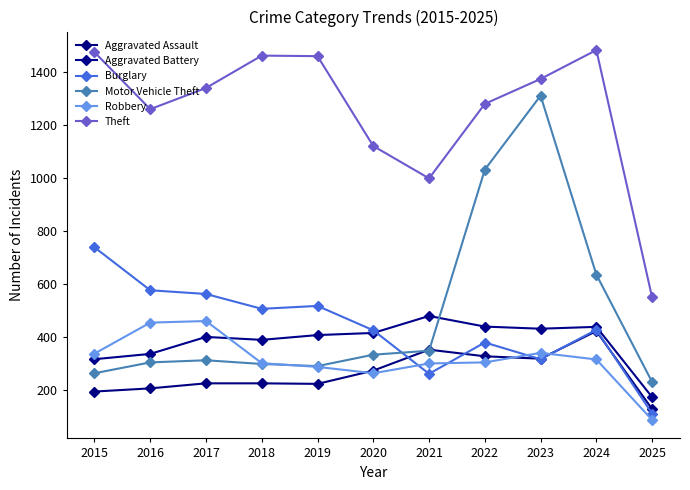

Rank the series at 2017 from highest to lowest value.

Theft, Burglary, Robbery, Aggravated Battery, Motor Vehicle Theft, Aggravated Assault